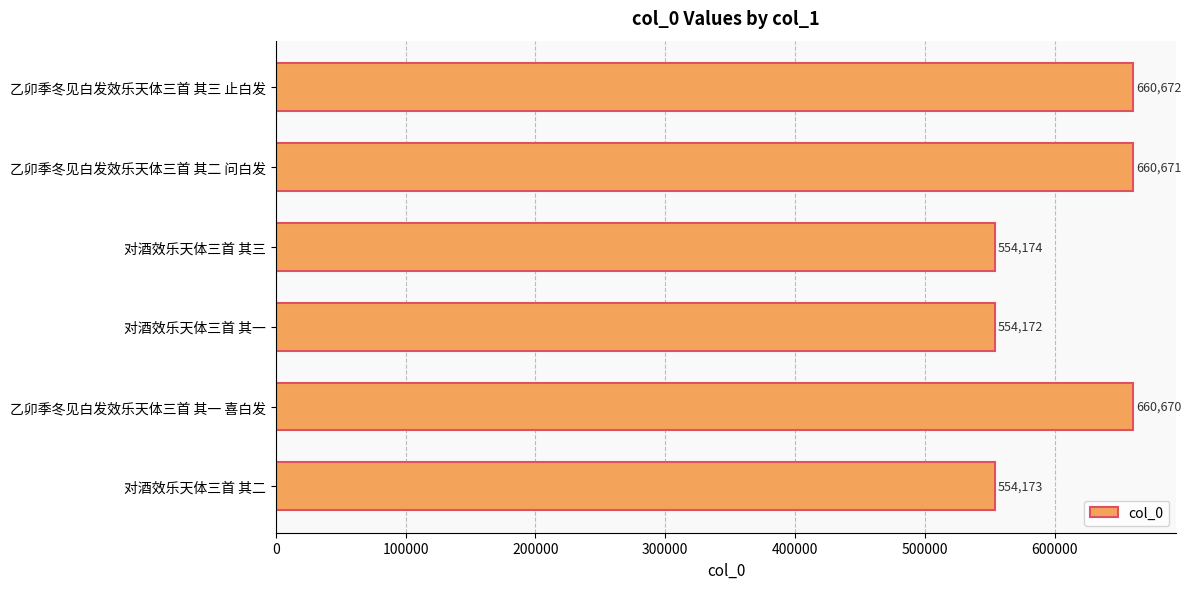

Is it true that the value at 对酒效乐天体三首 其二 is 554173?

True